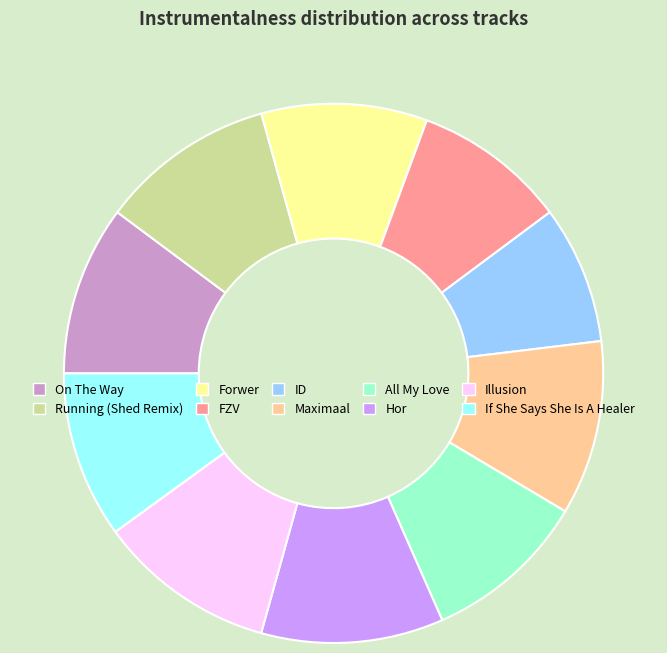

True or false: On The Way accounts for 10% of the total.

True